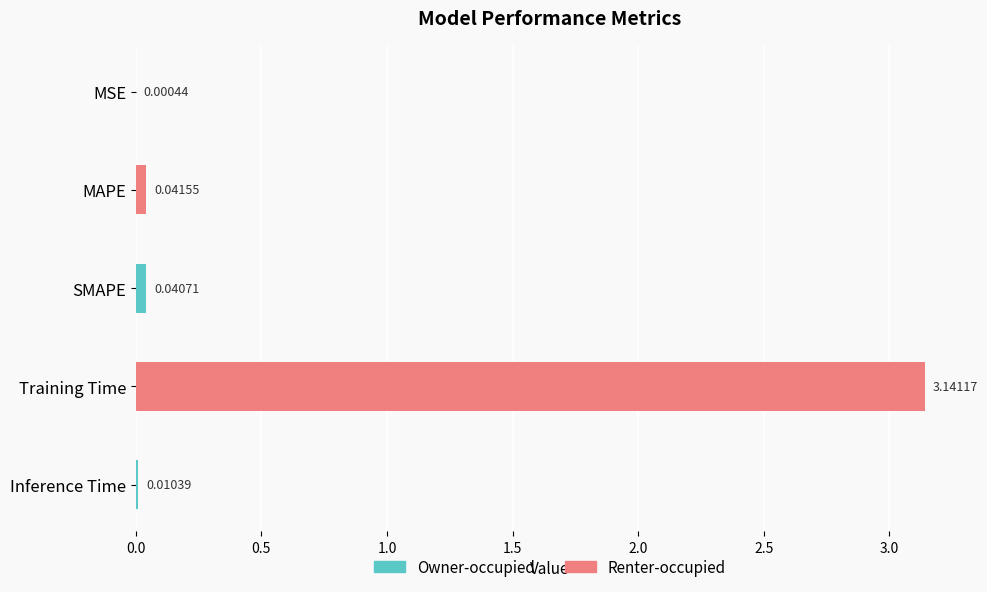

What is the sum of all values?

3.2